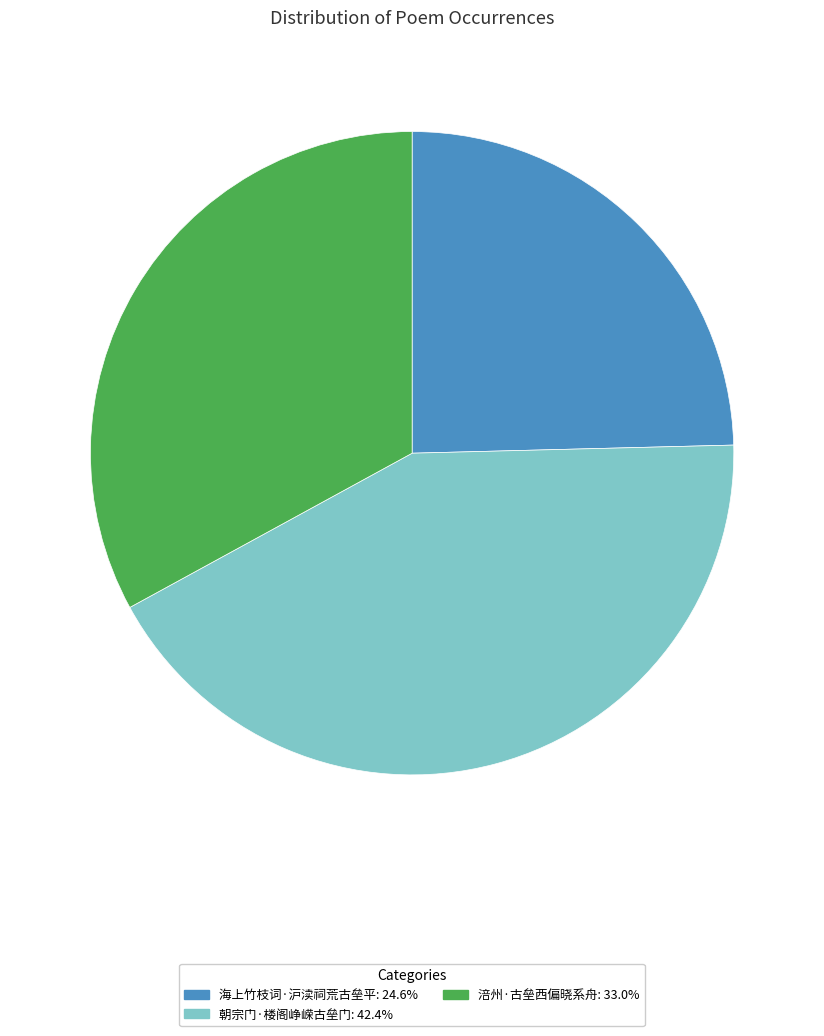

True or false: 涪州·古垒西偏晓系舟 accounts for 46% of the total.

False